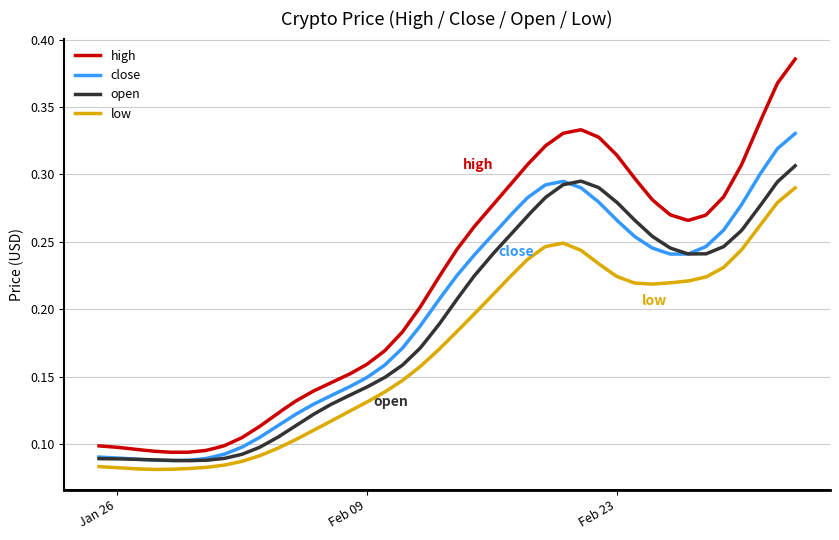

Which series has the largest total across all categories?

high